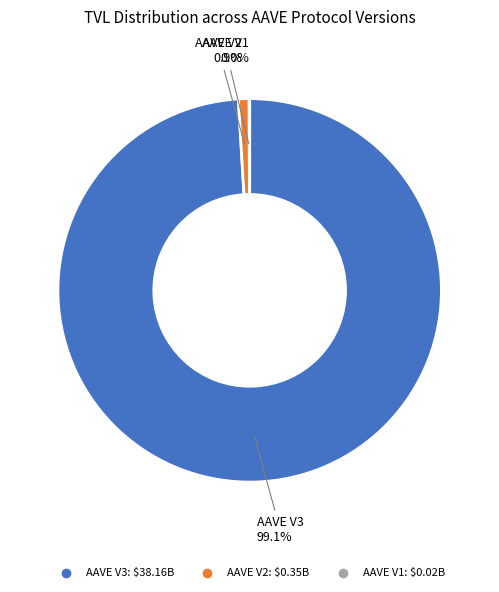

To the nearest percent, what percentage of the pie is AAVE V2?

1%